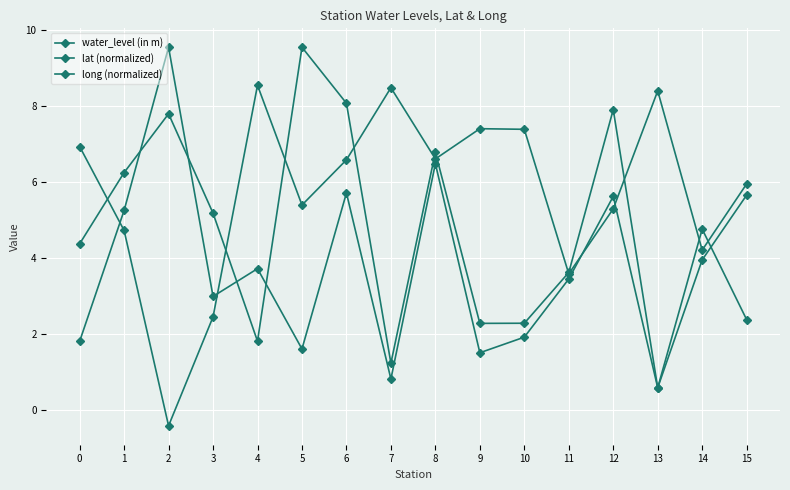

At which label is water_level (in m) closest to 5?

14